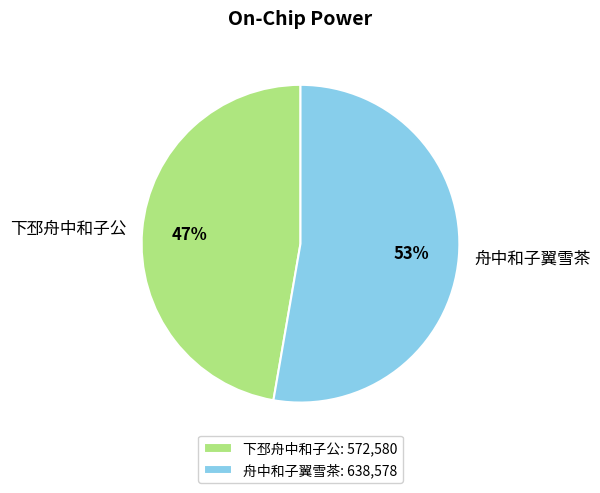

How many slices are in this pie chart?

2